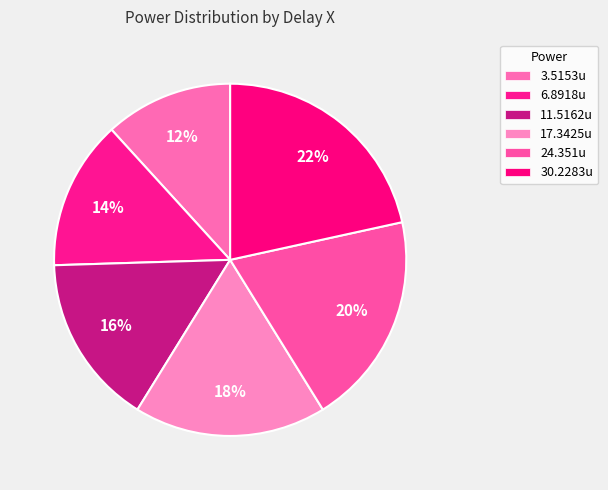

The 11.5162u slice represents 5% of the pie. True or false?

False